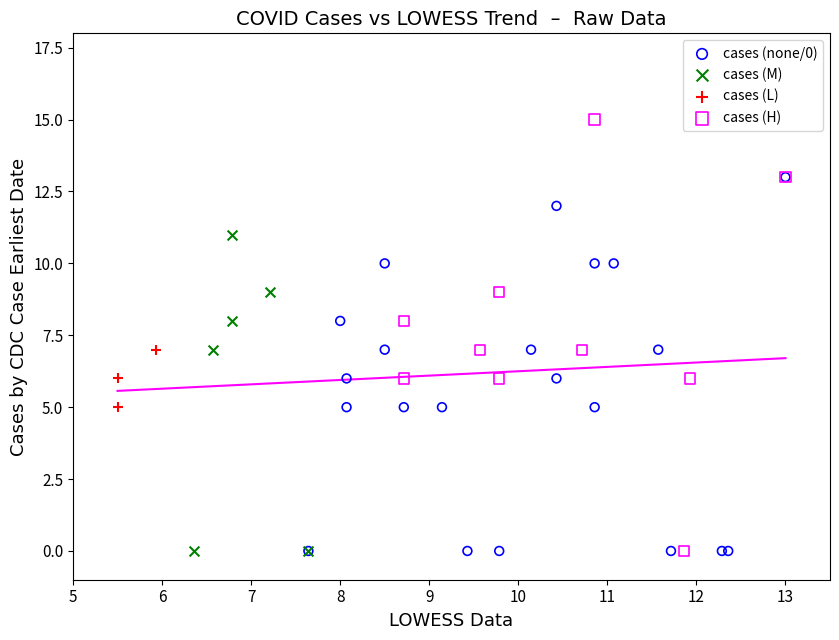

Which series has the largest Y range (max minus min)?

cases (H)